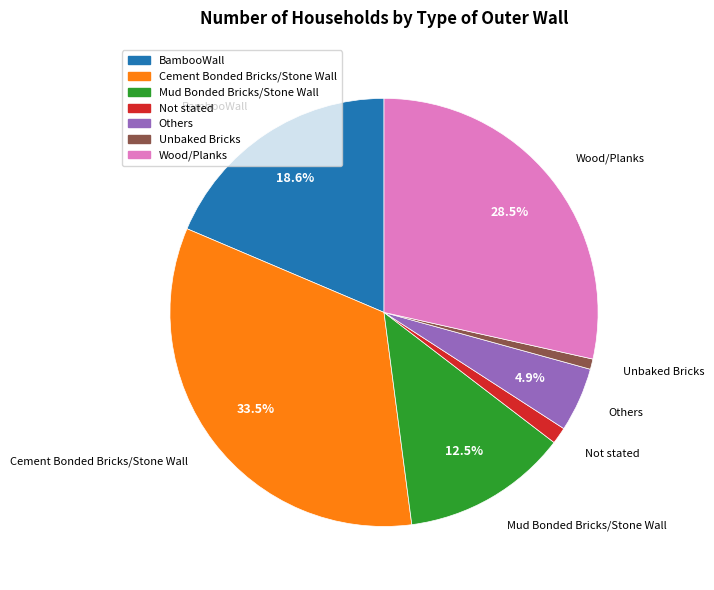

Combined, what portion of the pie is BambooWall and Mud Bonded Bricks/Stone Wall?

31.1%